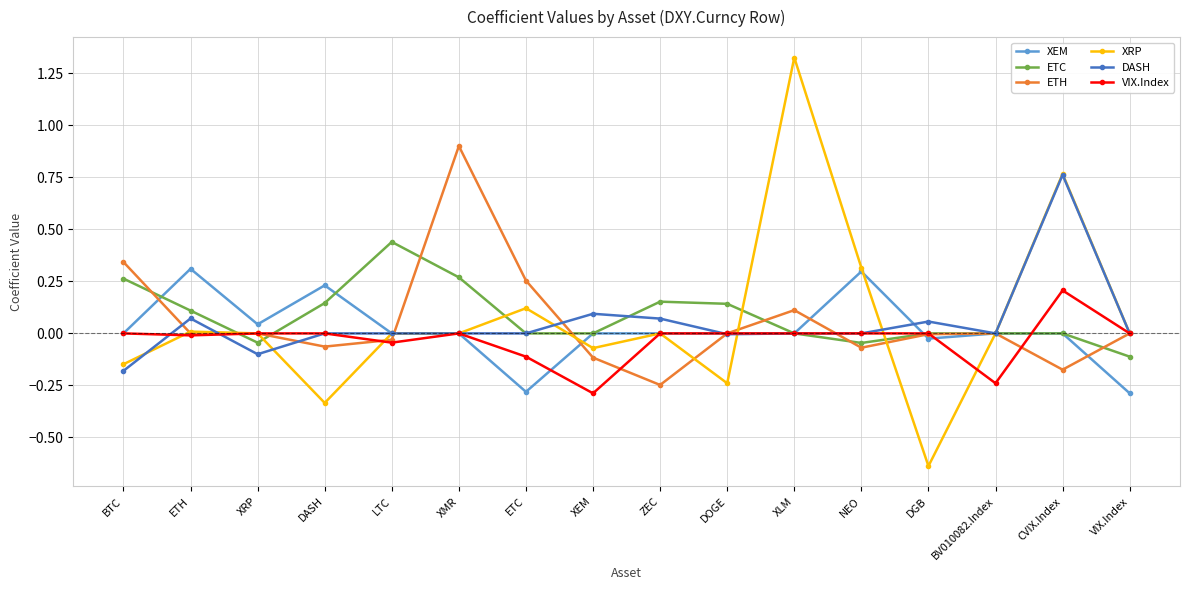

Count the number of categories in the chart.

16